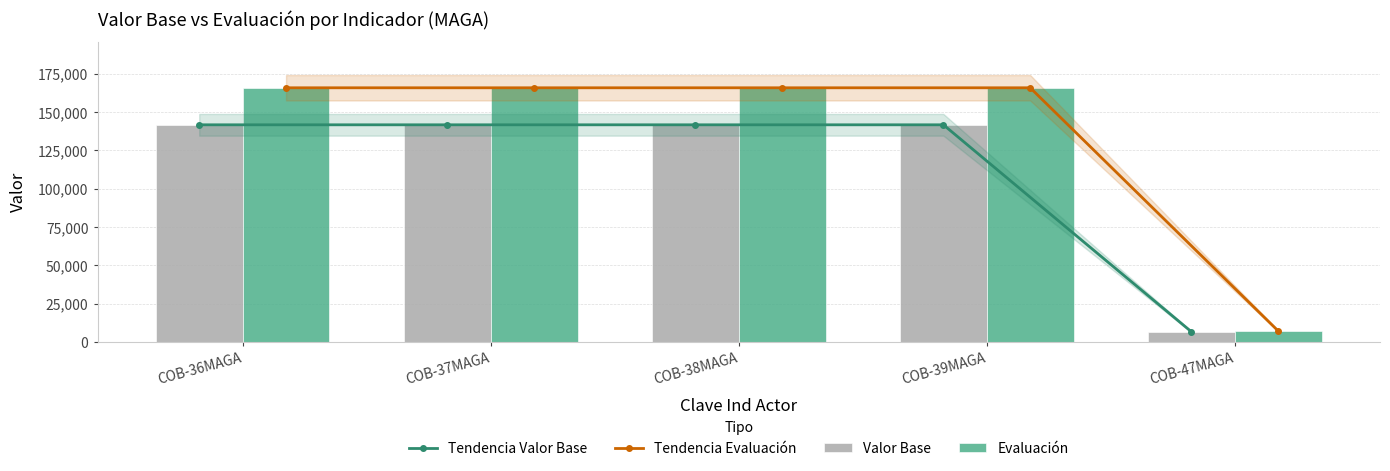

What is the sum of the Tendencia Valor Base values at COB-36MAGA and COB-38MAGA?

283328